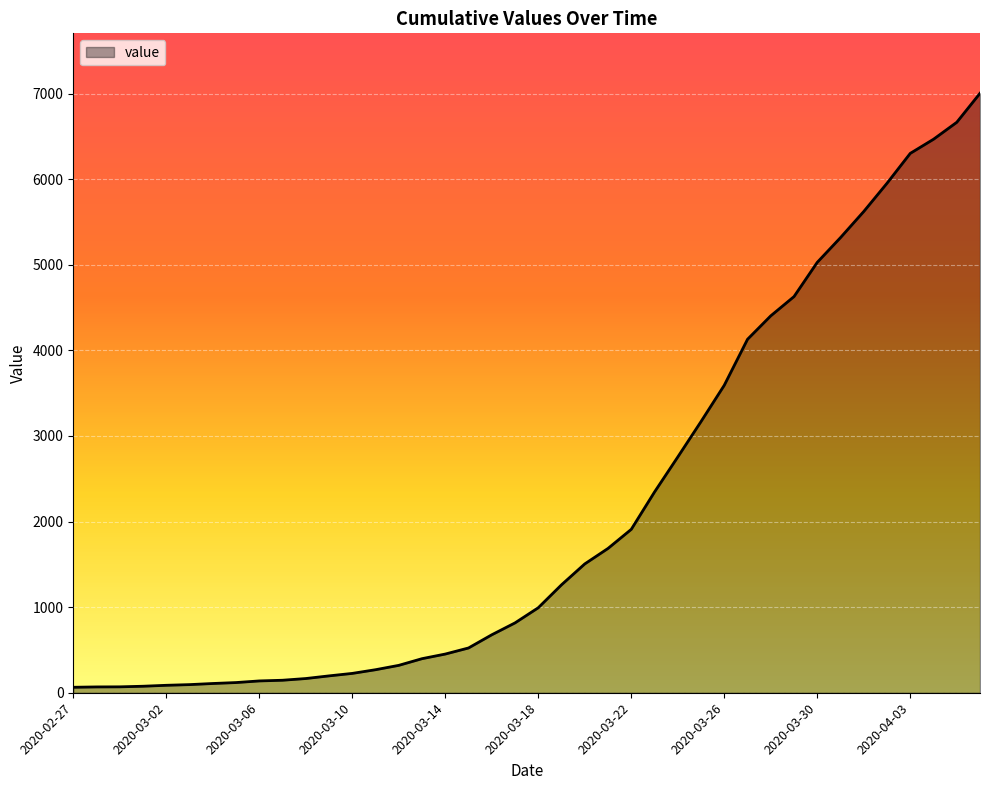

What is the greatest value displayed?

7003